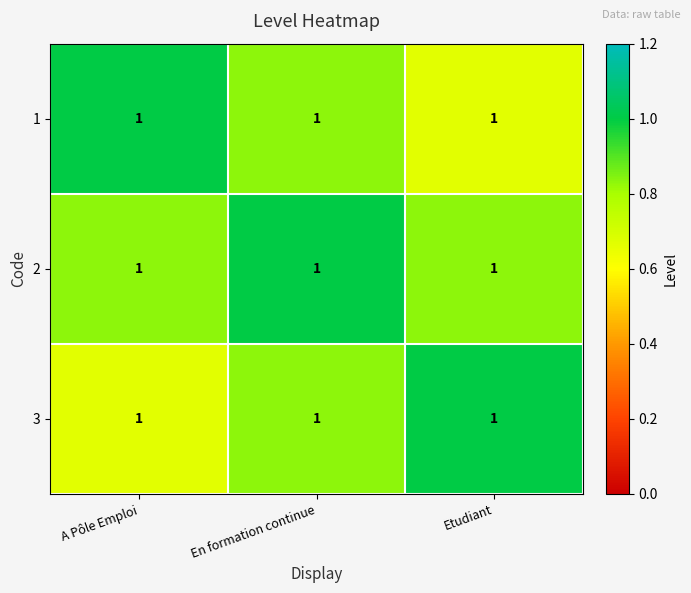

How many categories are shown in the chart?

3